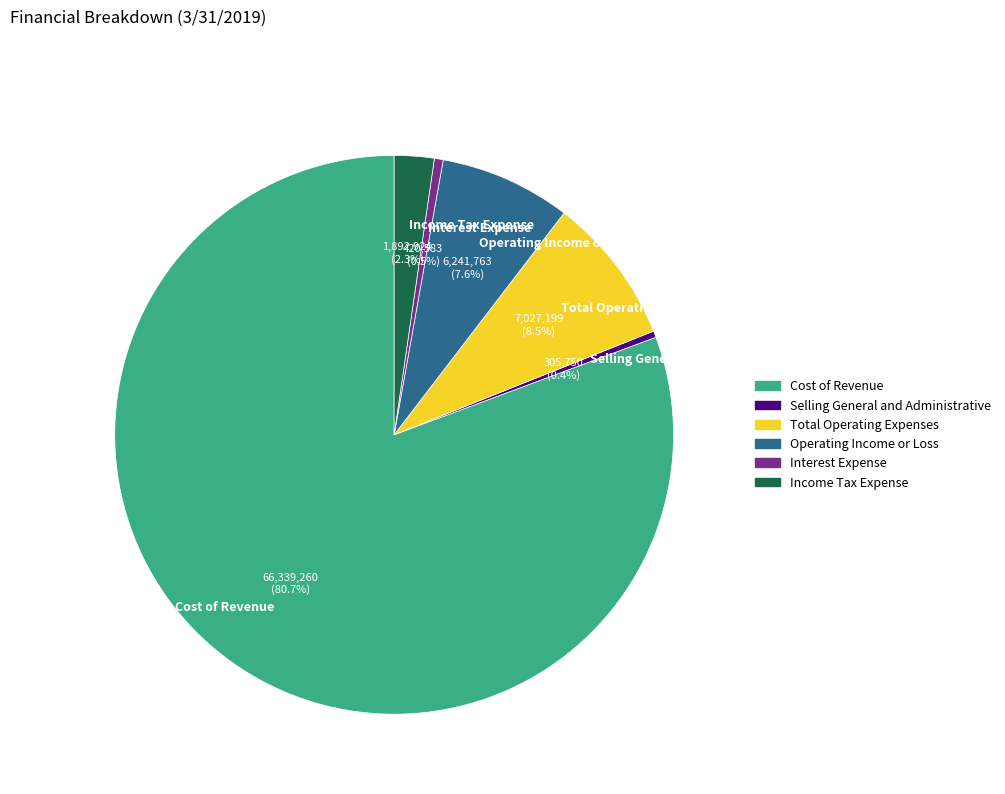

To the nearest percent, what is the combined percentage of Total Operating Expenses and Cost of Revenue?

89%